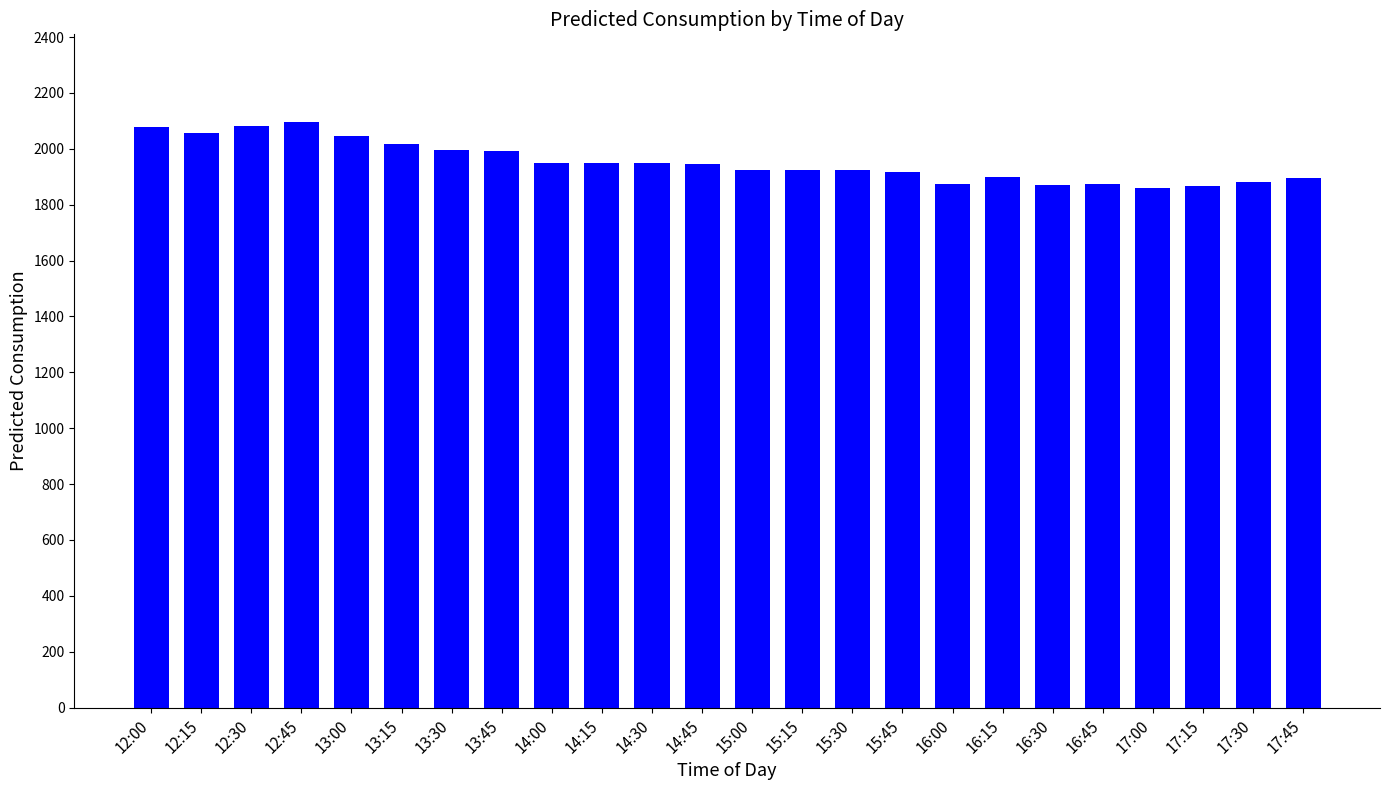

What is the maximum value shown in the chart?

2095.4